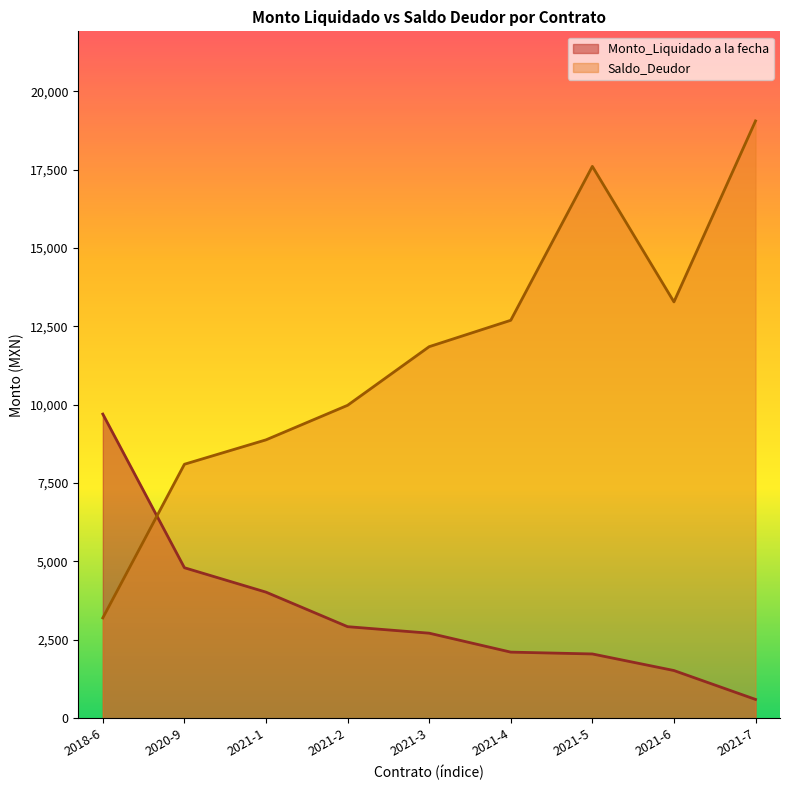

Which series has the widest spread of values?

Saldo_Deudor